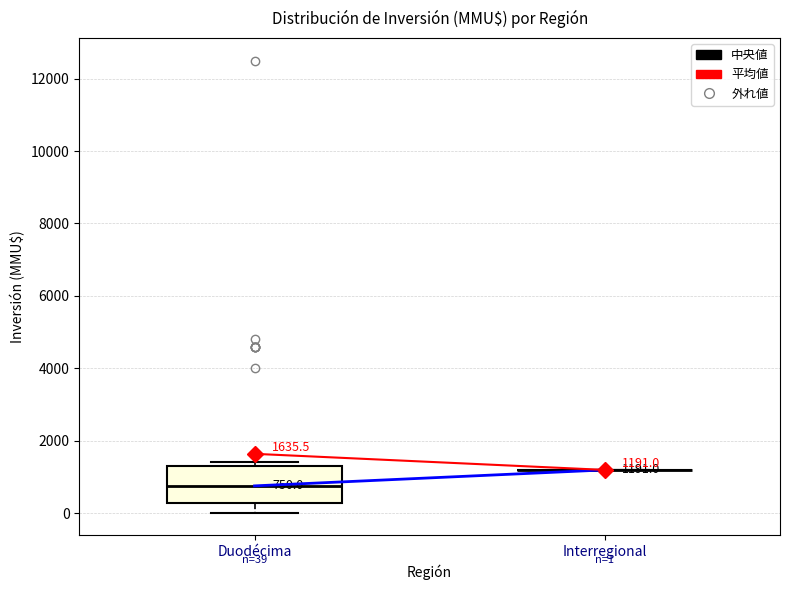

Comparing the boxes themselves (not the whiskers), which one is the tallest?

Duodécima